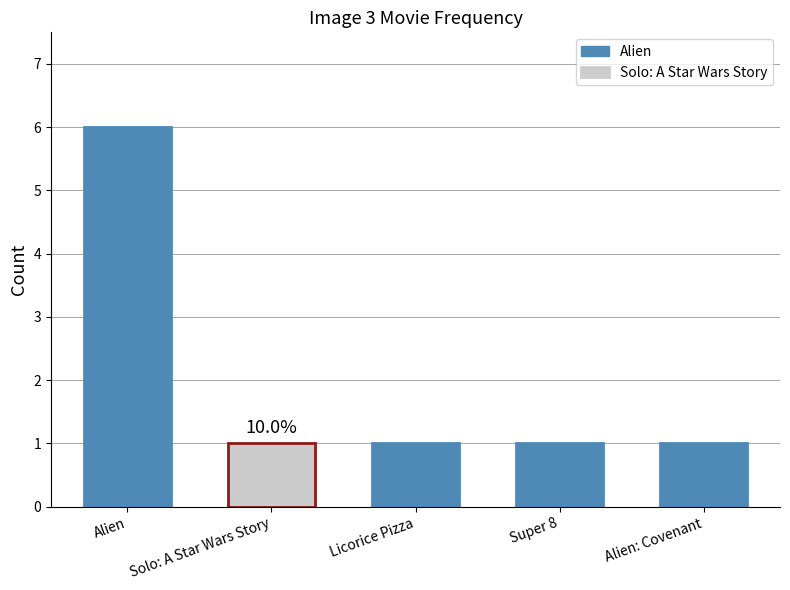

The value at Licorice Pizza is 1. True or false?

True